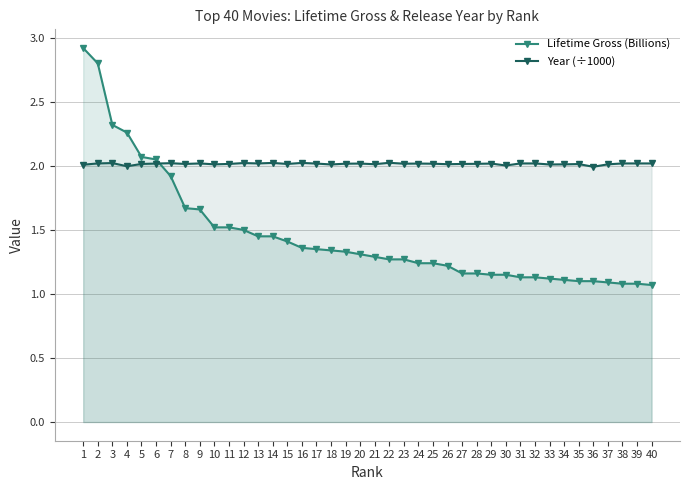

True or false: Year (÷1000) has more than 0 points higher than both neighbors.

True